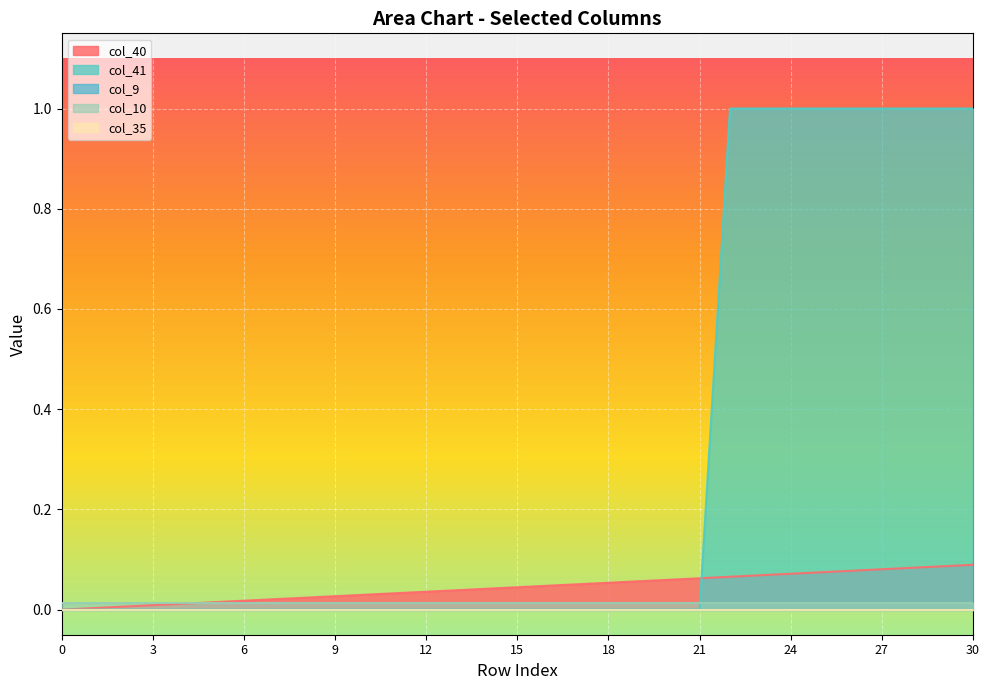

Reading left to right, list all the values displayed in this chart.

col_40: 0=0.0	1=0.0	2=0.0	3=0.0	4=0.0	5=0.0	6=0.0	7=0.0	8=0.0	9=0.0	10=0.0	11=0.0	12=0.0	13=0.0	14=0.0	15=0.0	16=0.0	17=0.1	18=0.1	19=0.1	20=0.1	21=0.1	22=0.1	23=0.1	24=0.1	25=0.1	26=0.1	27=0.1	28=0.1	29=0.1	30=0.1
col_41: 0=0.0	1=0.0	2=0.0	3=0.0	4=0.0	5=0.0	6=0.0	7=0.0	8=0.0	9=0.0	10=0.0	11=0.0	12=0.0	13=0.0	14=0.0	15=0.0	16=0.0	17=0.0	18=0.0	19=0.0	20=0.0	21=0.0	22=1.0	23=1.0	24=1.0	25=1.0	26=1.0	27=1.0	28=1.0	29=1.0	30=1.0
col_9: 0=0.0	1=0.0	2=0.0	3=0.0	4=0.0	5=0.0	6=0.0	7=0.0	8=0.0	9=0.0	10=0.0	11=0.0	12=0.0	13=0.0	14=0.0	15=0.0	16=0.0	17=0.0	18=0.0	19=0.0	20=0.0	21=0.0	22=0.0	23=0.0	24=0.0	25=0.0	26=0.0	27=0.0	28=0.0	29=0.0	30=0.0
col_10: 0=0.0	1=0.0	2=0.0	3=0.0	4=0.0	5=0.0	6=0.0	7=0.0	8=0.0	9=0.0	10=0.0	11=0.0	12=0.0	13=0.0	14=0.0	15=0.0	16=0.0	17=0.0	18=0.0	19=0.0	20=0.0	21=0.0	22=0.0	23=0.0	24=0.0	25=0.0	26=0.0	27=0.0	28=0.0	29=0.0	30=0.0
col_35: 0=0.0	1=0.0	2=0.0	3=0.0	4=0.0	5=0.0	6=0.0	7=0.0	8=0.0	9=0.0	10=0.0	11=0.0	12=0.0	13=0.0	14=0.0	15=0.0	16=0.0	17=0.0	18=0.0	19=0.0	20=0.0	21=0.0	22=0.0	23=0.0	24=0.0	25=0.0	26=0.0	27=0.0	28=0.0	29=0.0	30=0.0